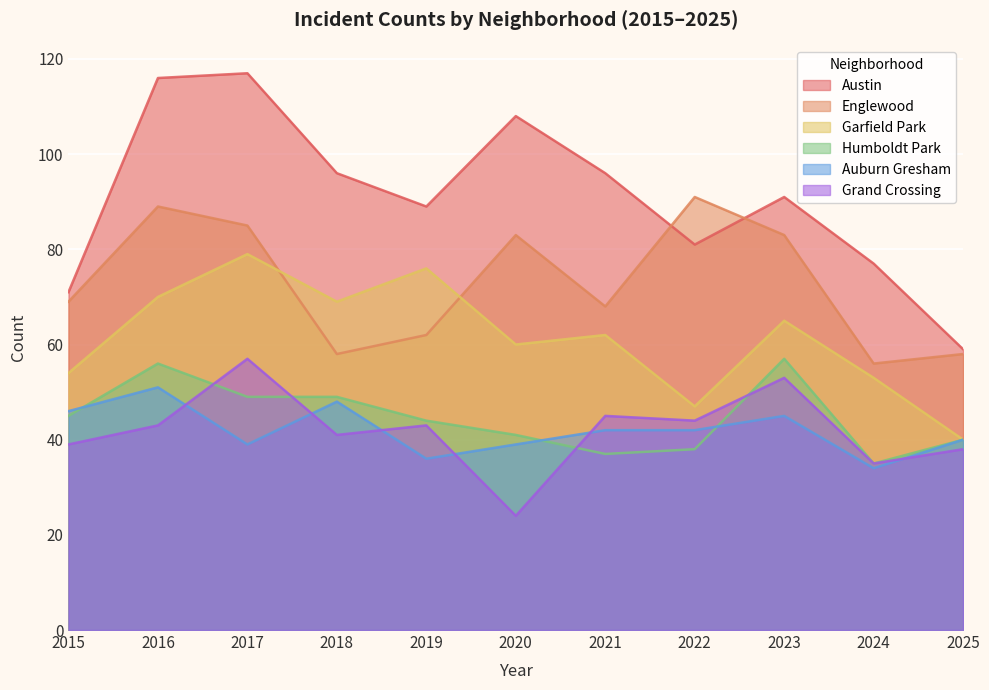

True or false: Grand Crossing and Austin cross at least once.

False